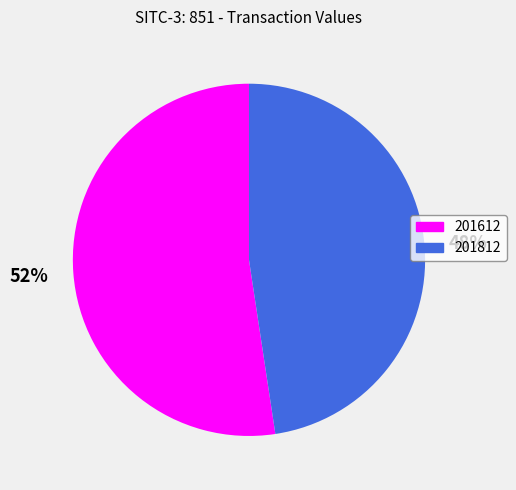

Which category has the smallest portion of the pie?

201812